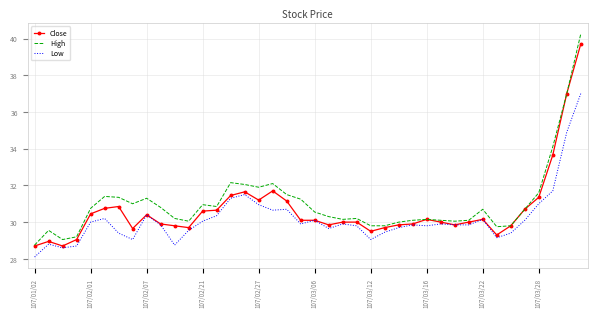

Which series has the largest range (max minus min)?

High